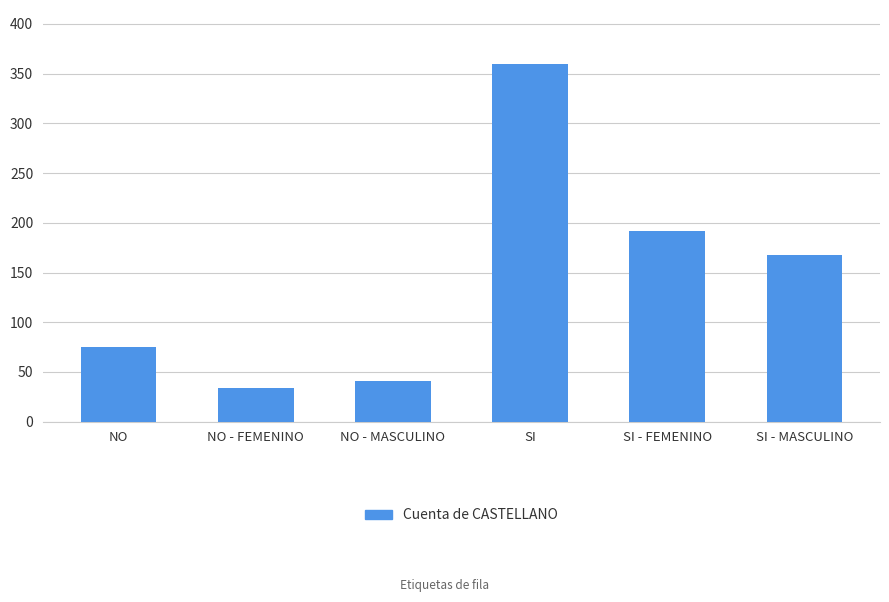

What is the sum of all values?

870